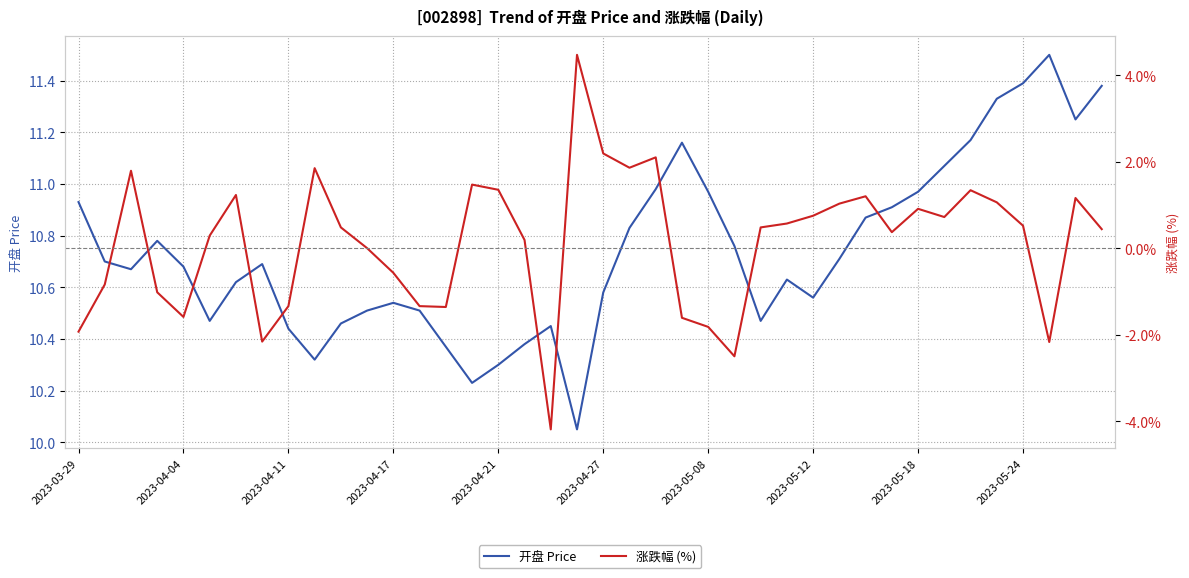

What is the smallest value displayed?

-4.2